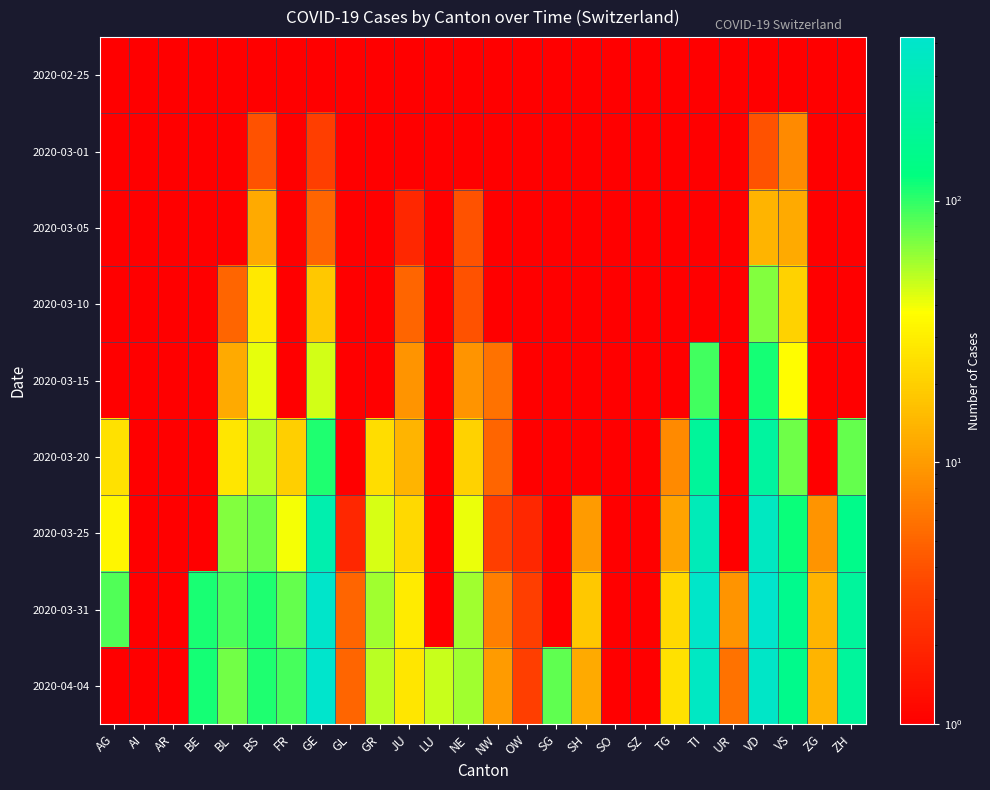

Which series changed the most between AG and LU?

2020-03-31